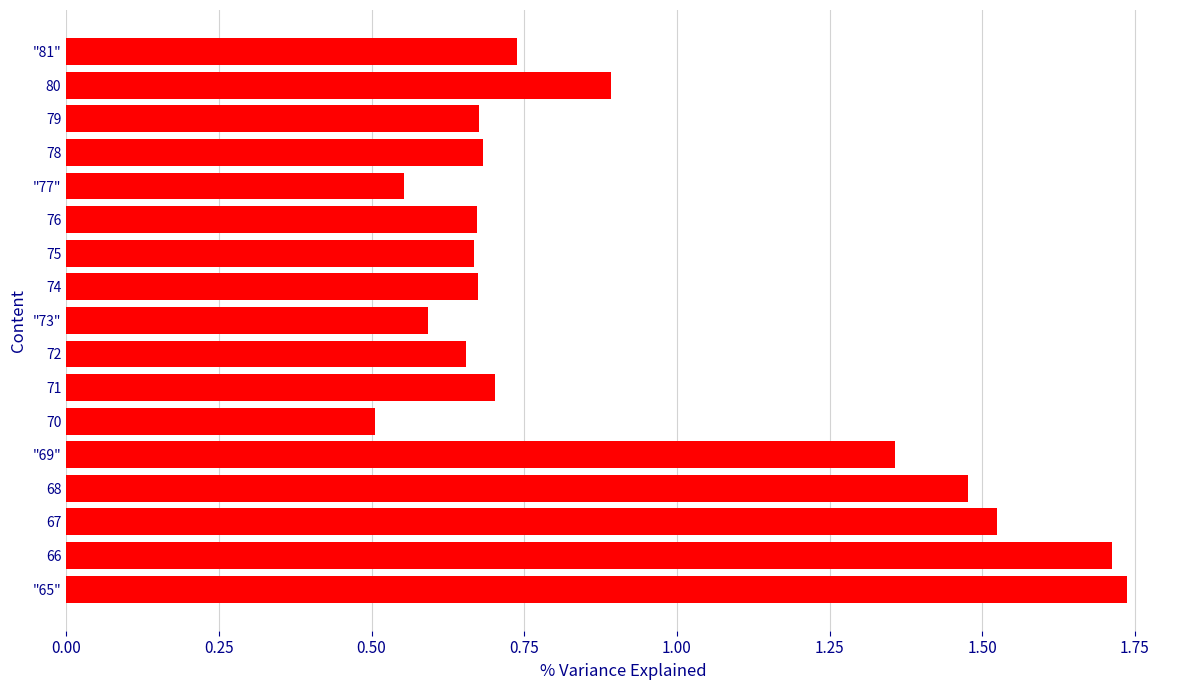

What is the average value?

0.9